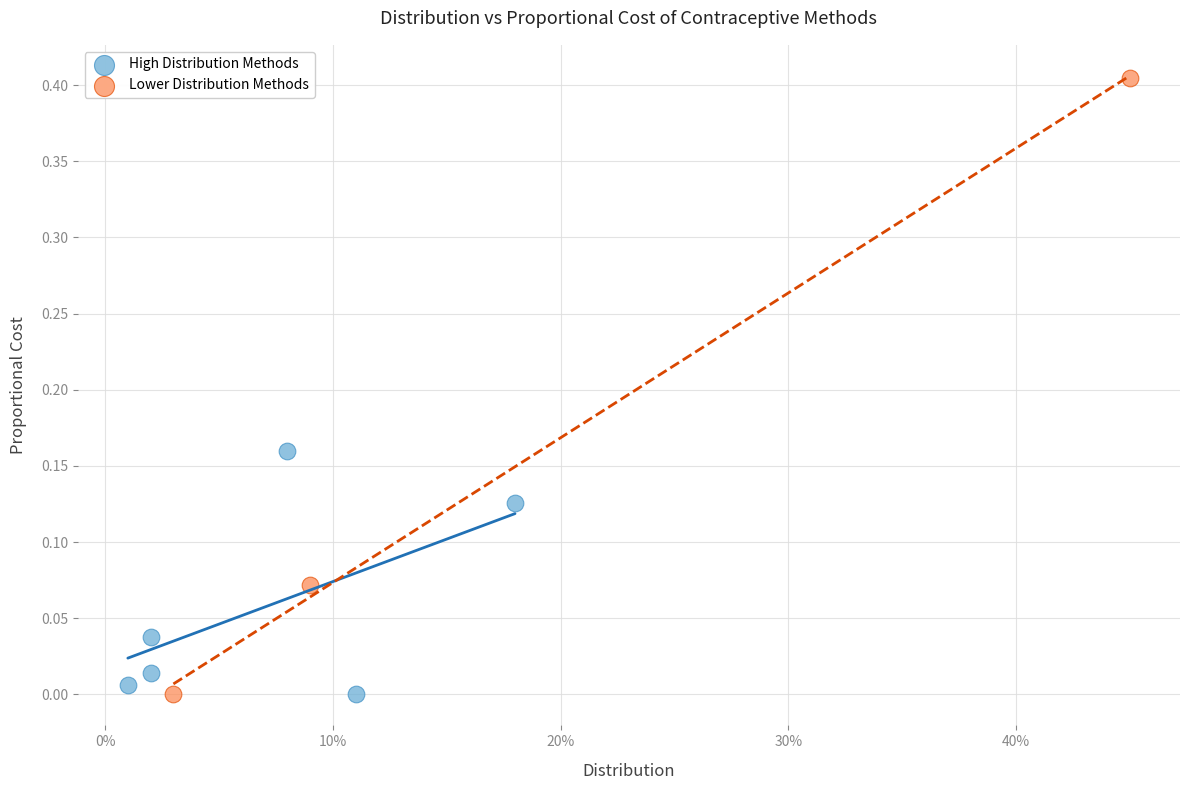

Which series has the widest spread of Y values?

Lower Distribution Methods